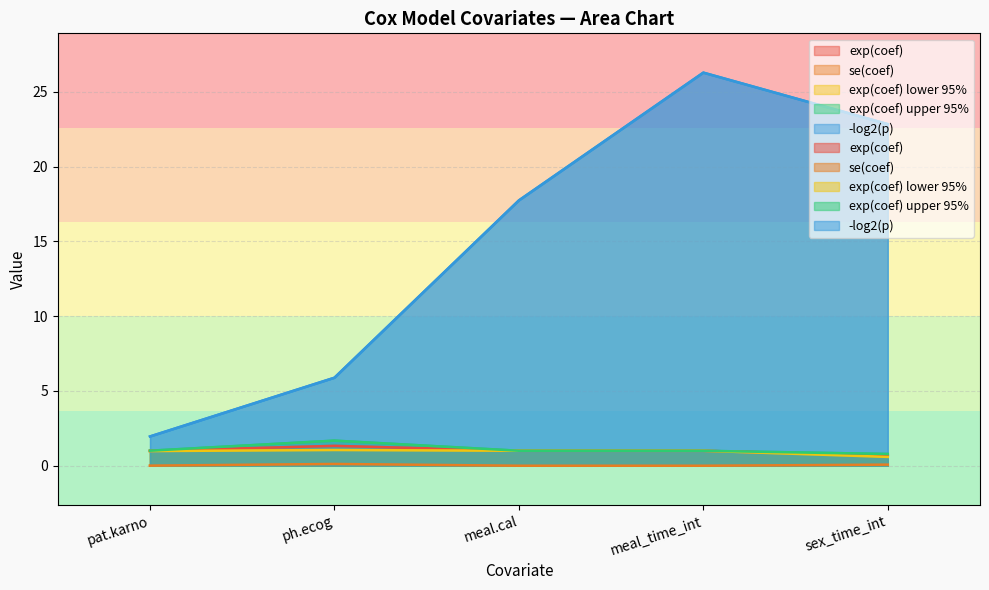

Rank the categories by exp(coef) value from lowest to highest.

sex_time_int, pat.karno, meal_time_int, meal.cal, ph.ecog